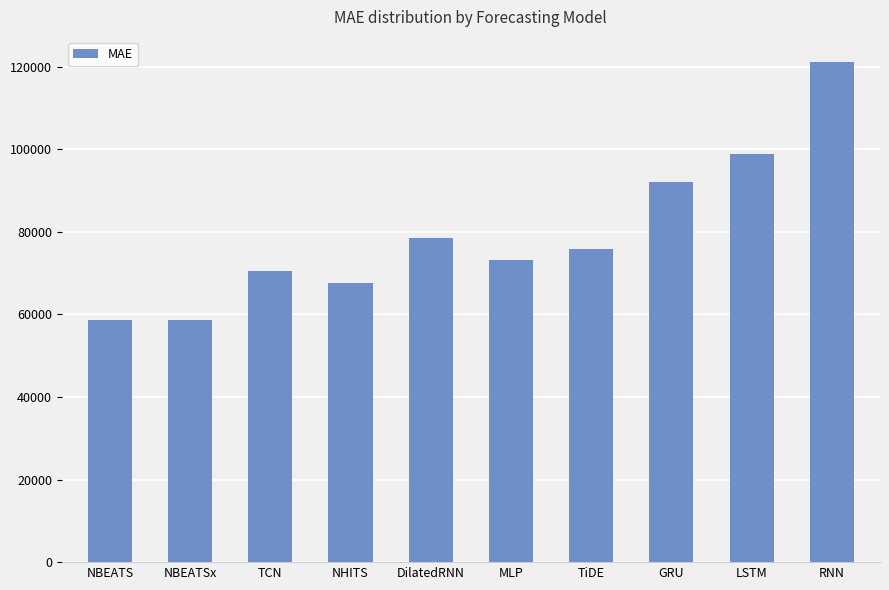

What is the greatest value displayed?

121171.1